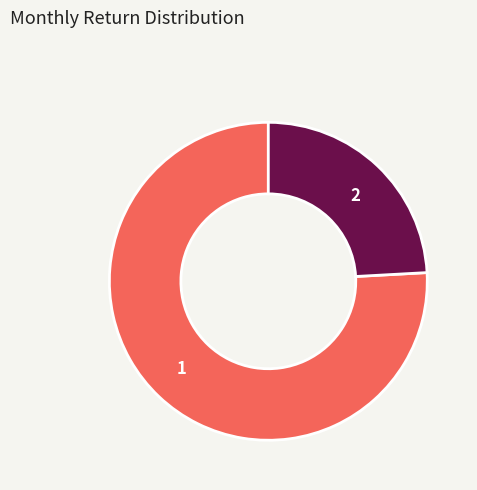

What is the largest slice in the pie chart?

1